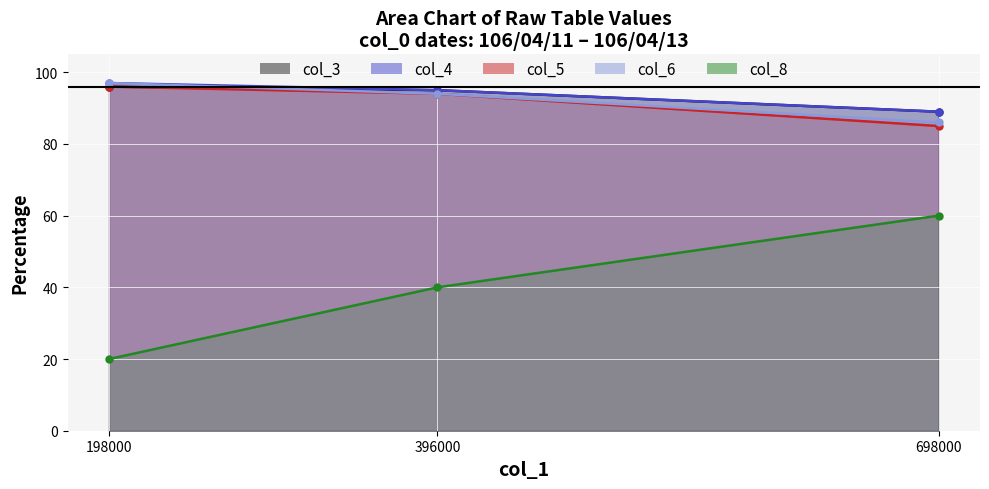

Is it true that col_6 equals 35 at 698000?

False